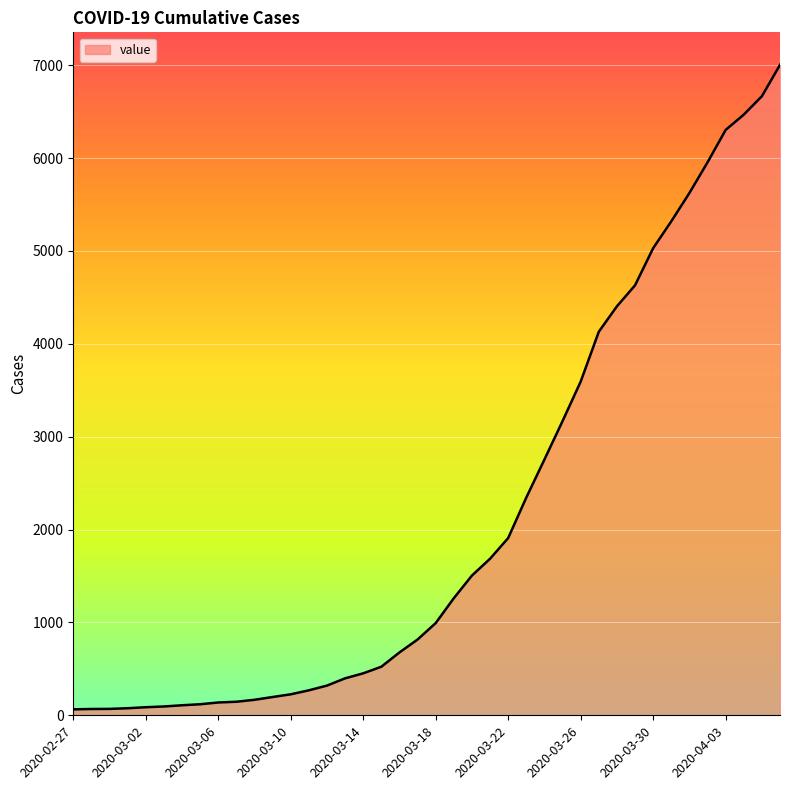

What is the difference between the maximum and second lowest values?

6936